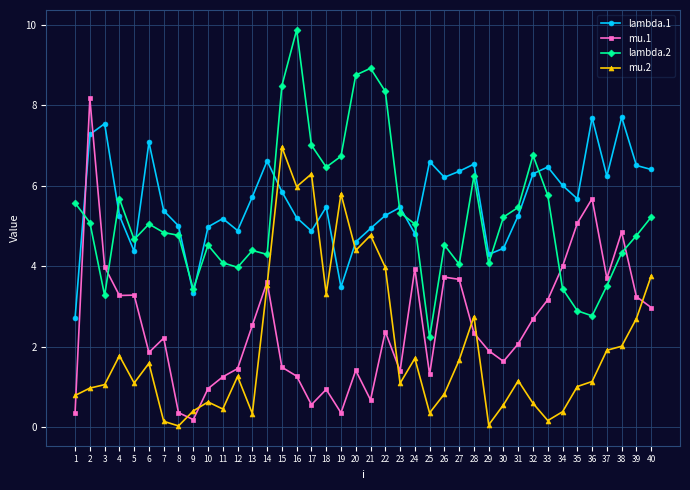

What is the sum of the lambda.2 values at 1 and 17?

12.6